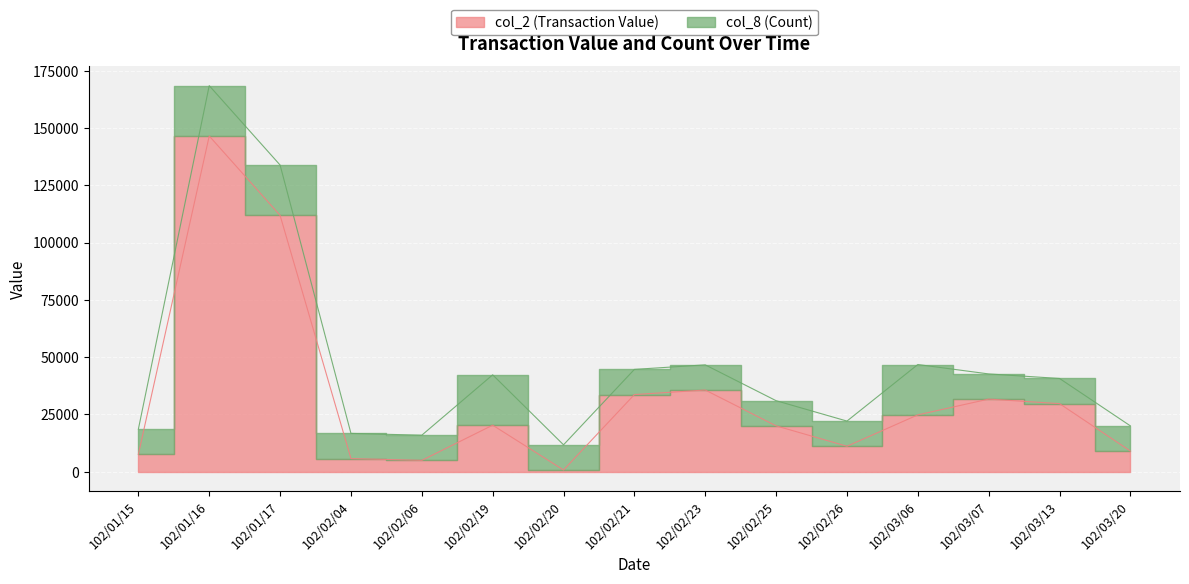

True or false: the data shows 7600 at 102/01/15.

True